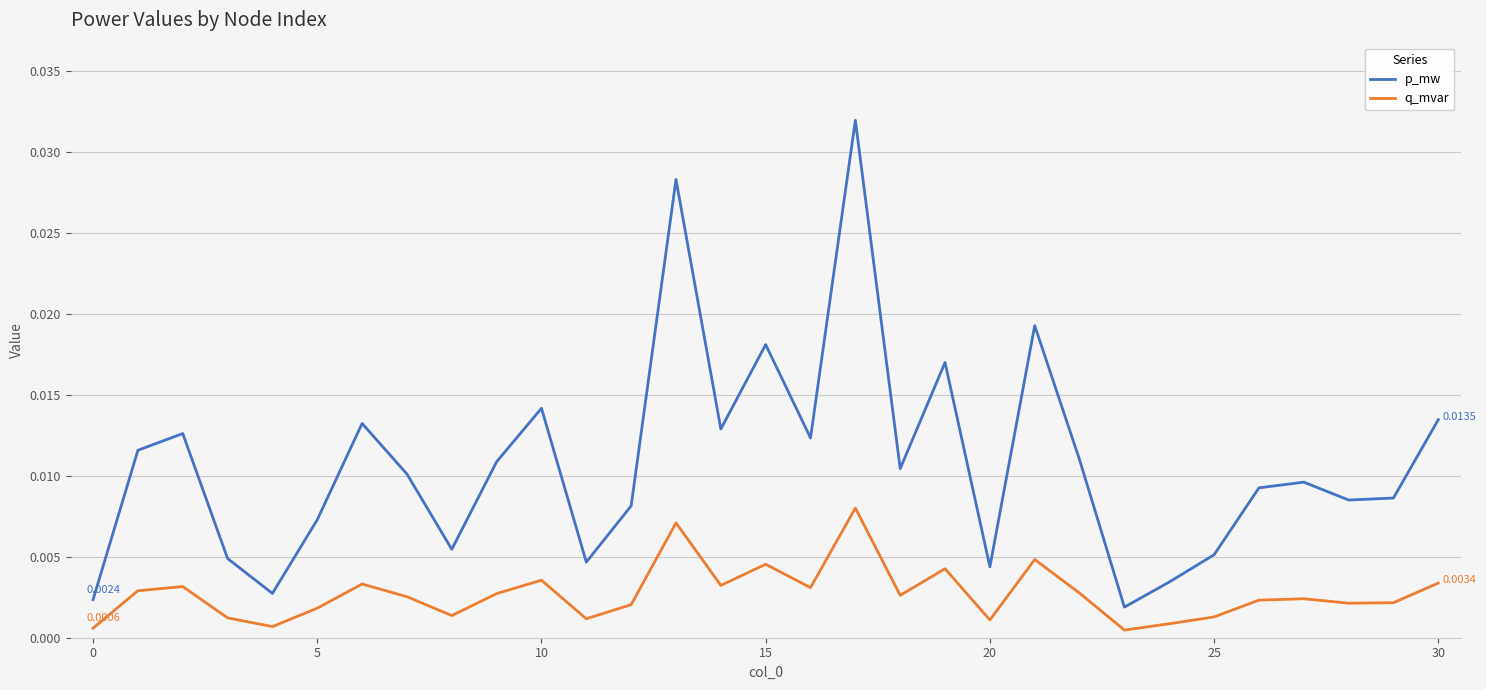

Which series has the largest total across all categories?

p_mw